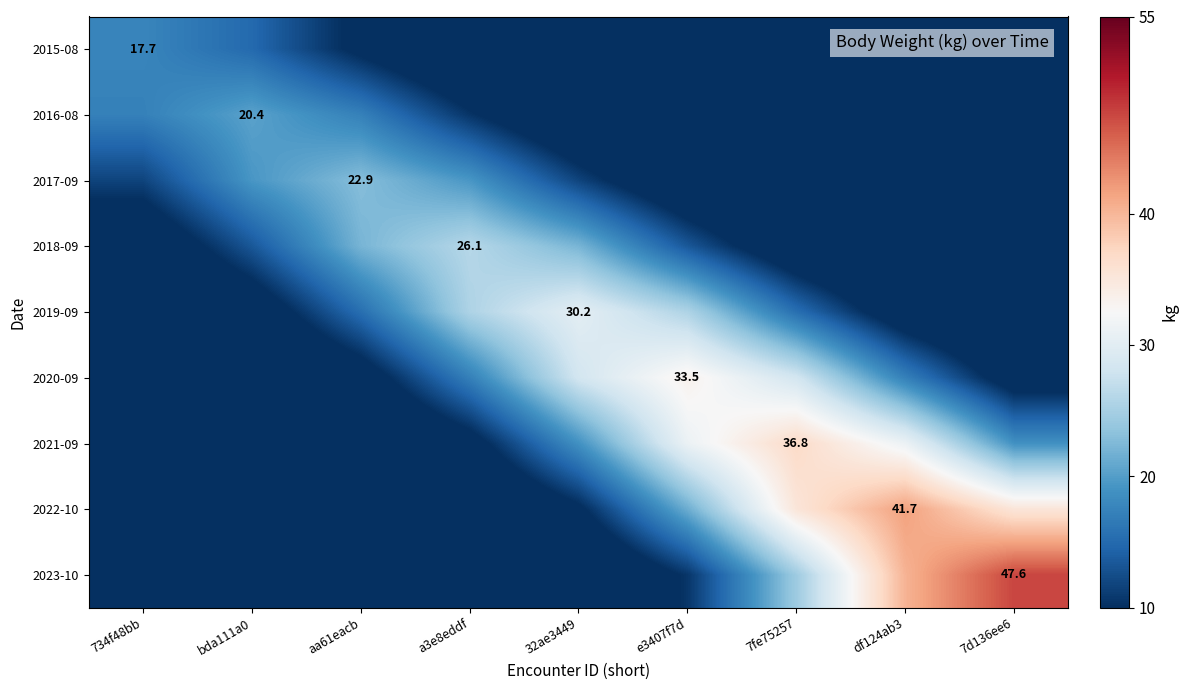

How many data points in 2019-09 are above 15?

5